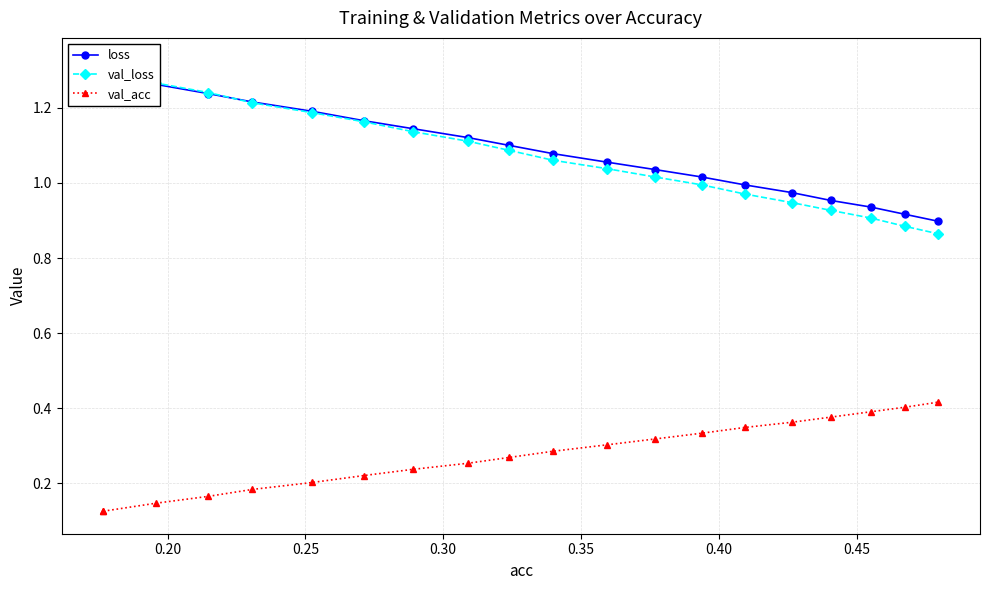

True or false: val_acc has more than 0 interior local peaks.

False